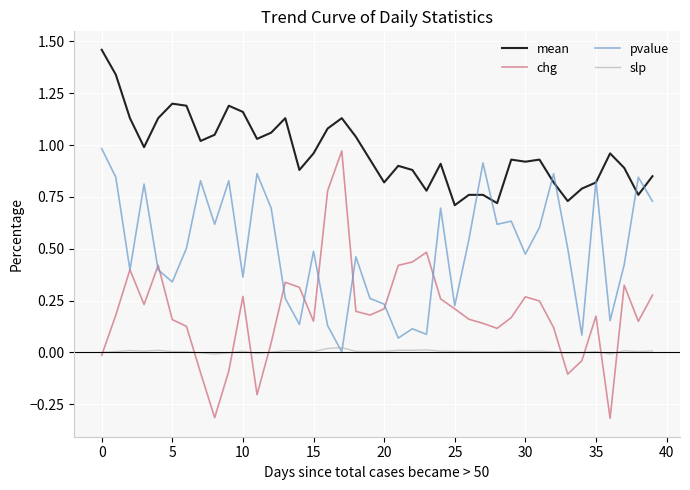

List the series in order of their overall mean, lowest first.

slp, chg, pvalue, mean